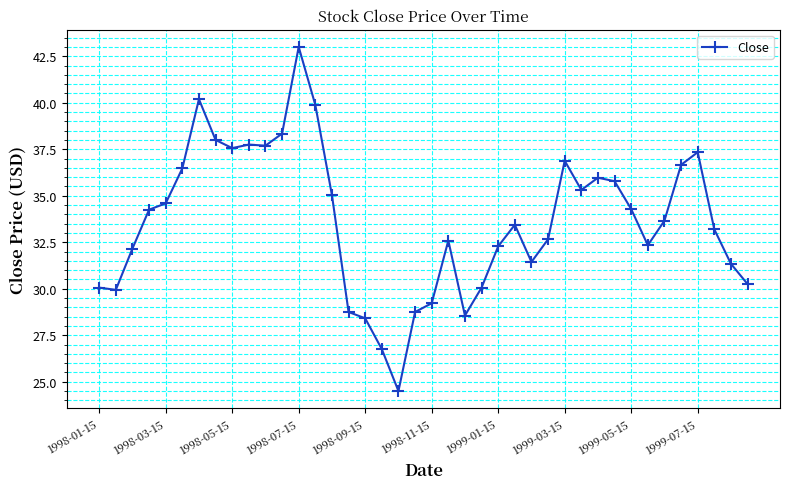

What is the value of the 39th point from the left?

31.3